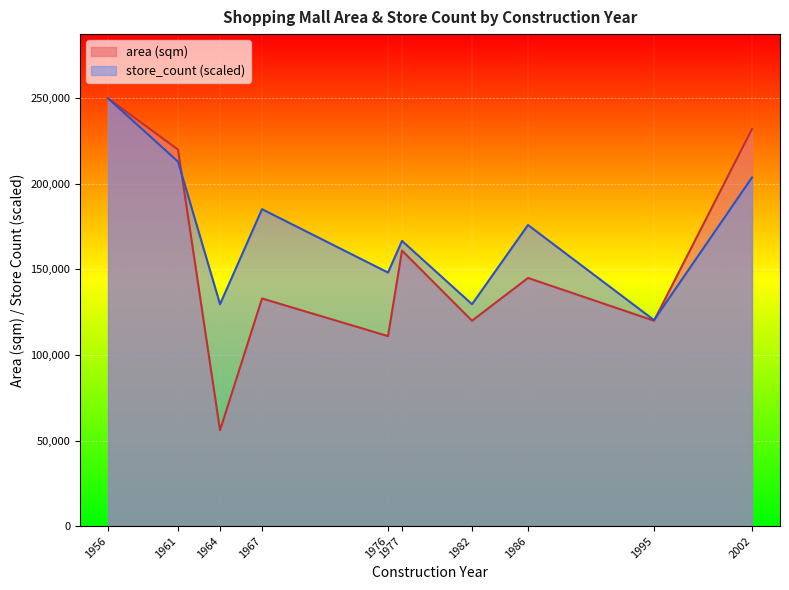

List the series in order of their peak value, highest first.

area (sqm), store_count